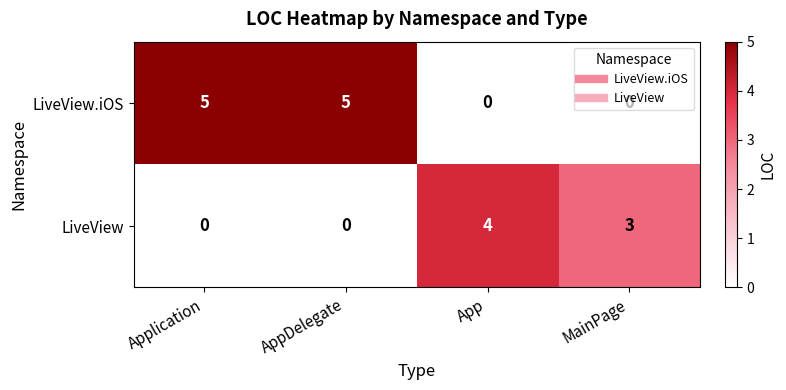

What is the difference between the highest and lowest values at MainPage?

3